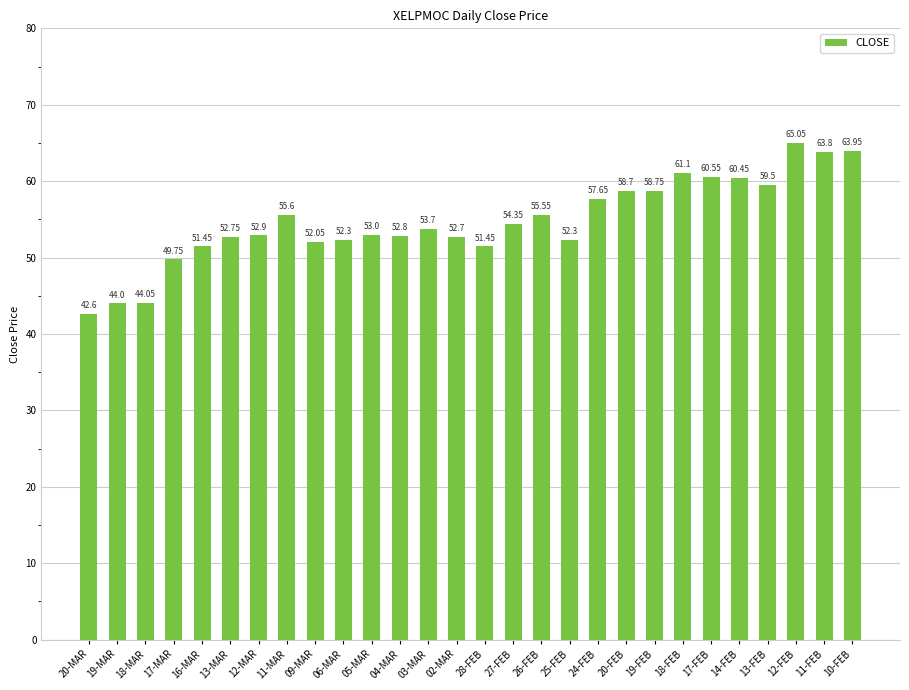

What is the change in value from 06-MAR to 05-MAR?

+0.7